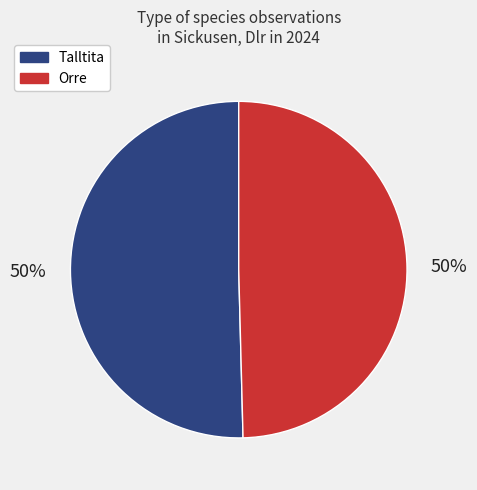

What is the ratio of the value at Talltita to the value at Orre?

1.0